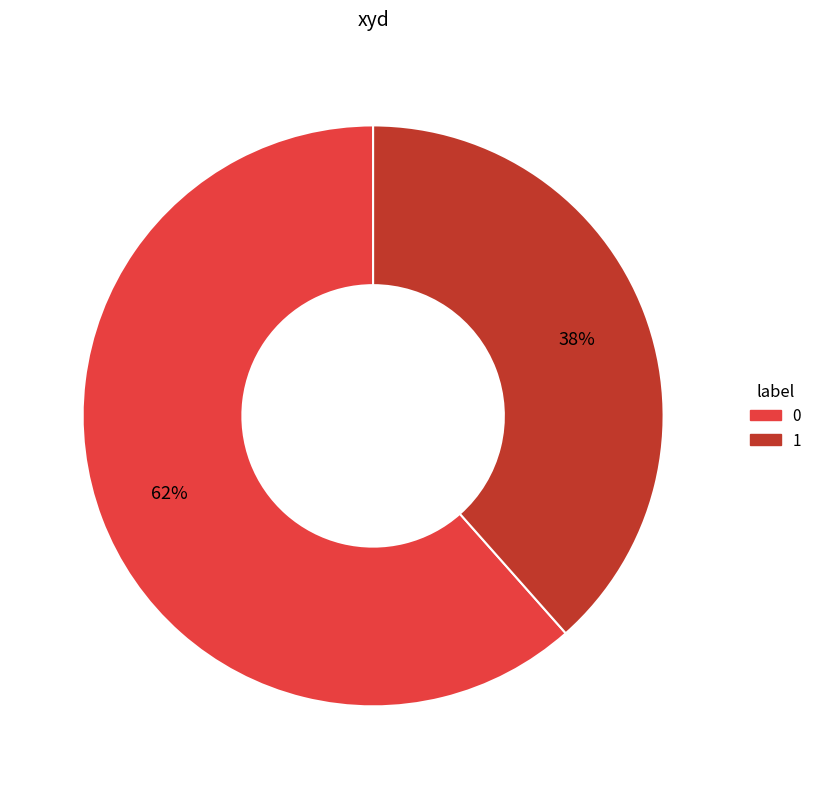

Which category has the smallest portion of the pie?

1